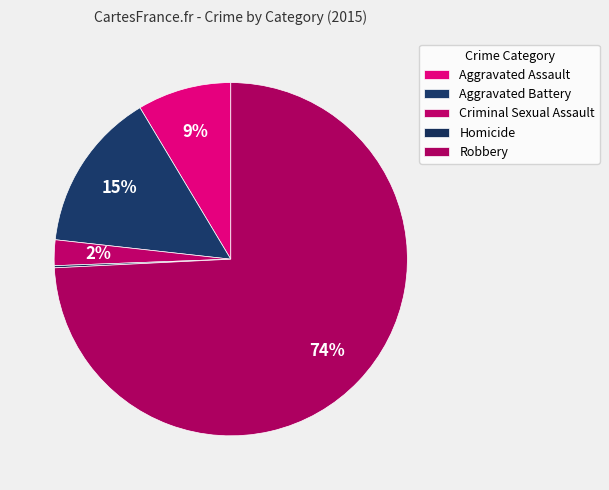

To the nearest percent, what is the average slice percentage?

20%